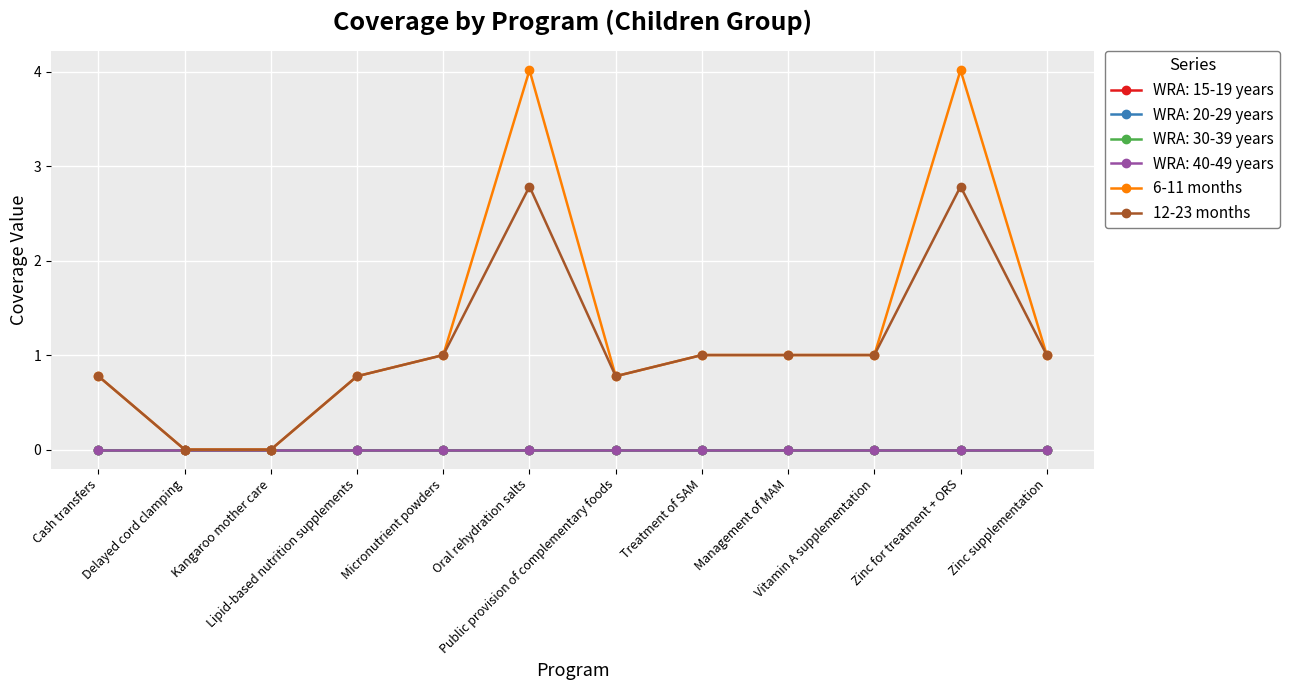

What is the label of the 6th point from the left?

Oral rehydration salts